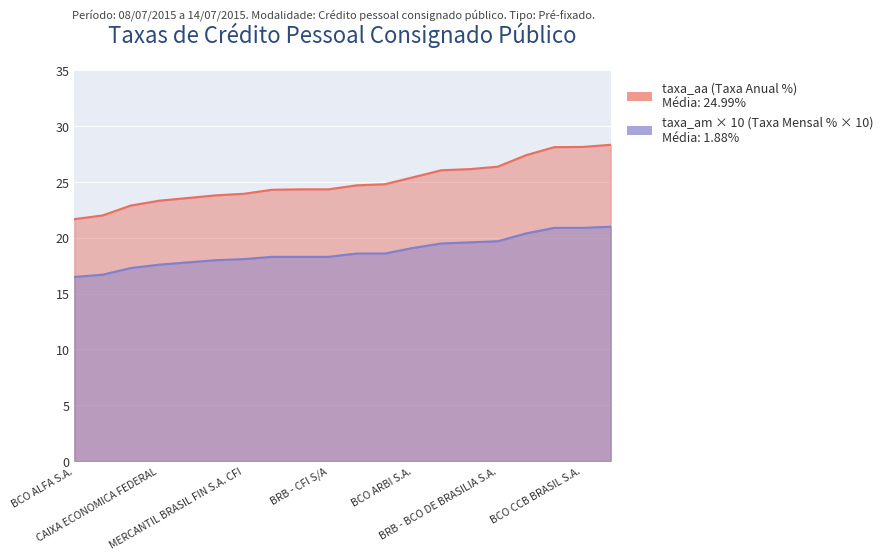

What is the lowest value of the taxa_aa series?

21.7